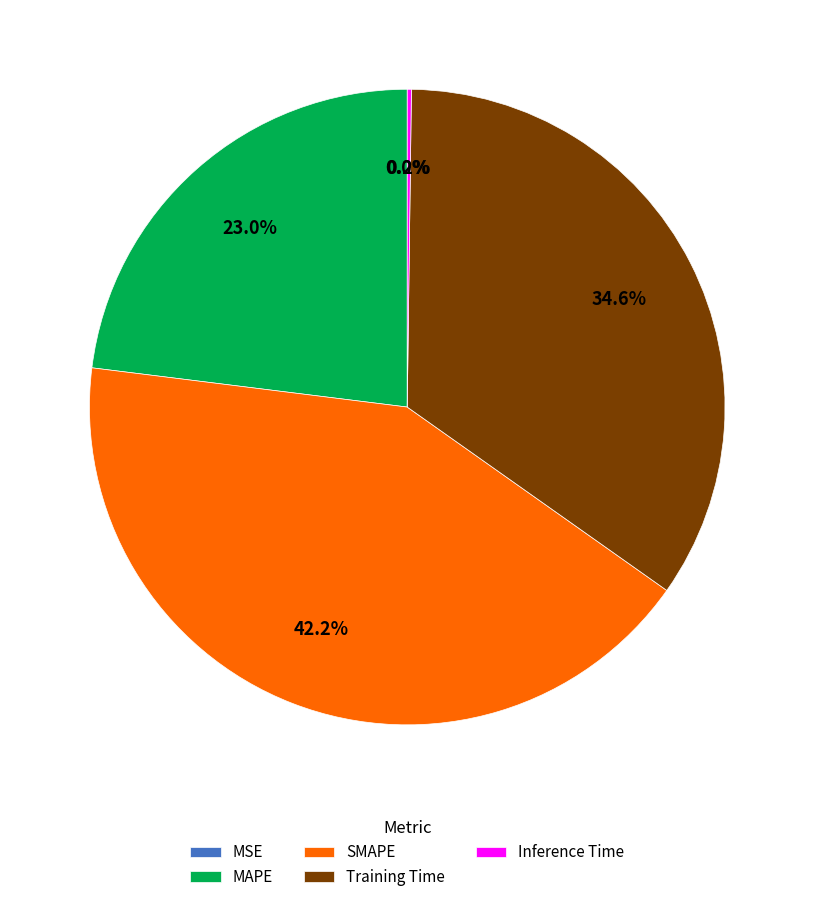

Is Training Time the majority of the pie?

No